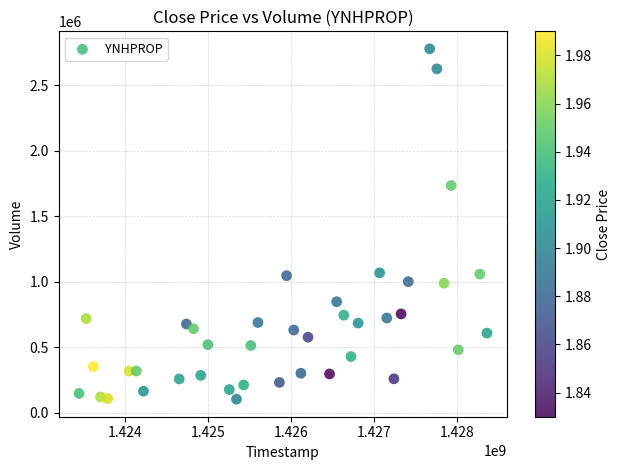

What Y value in the scatter plot is closest to 1441800?

1736000